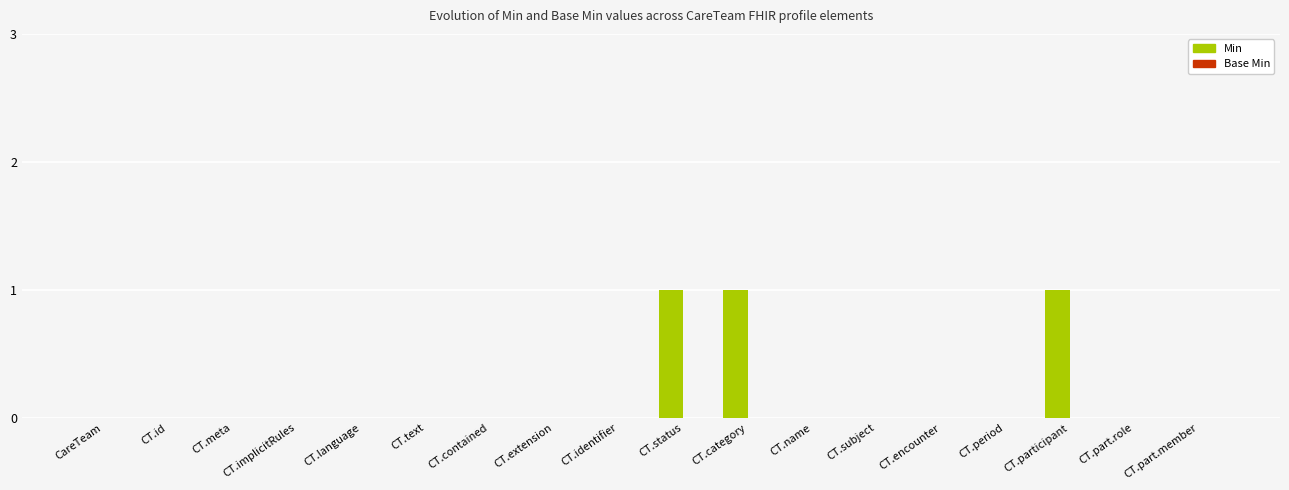

The chart shows a value of 1 at CT.part.member. True or false?

False